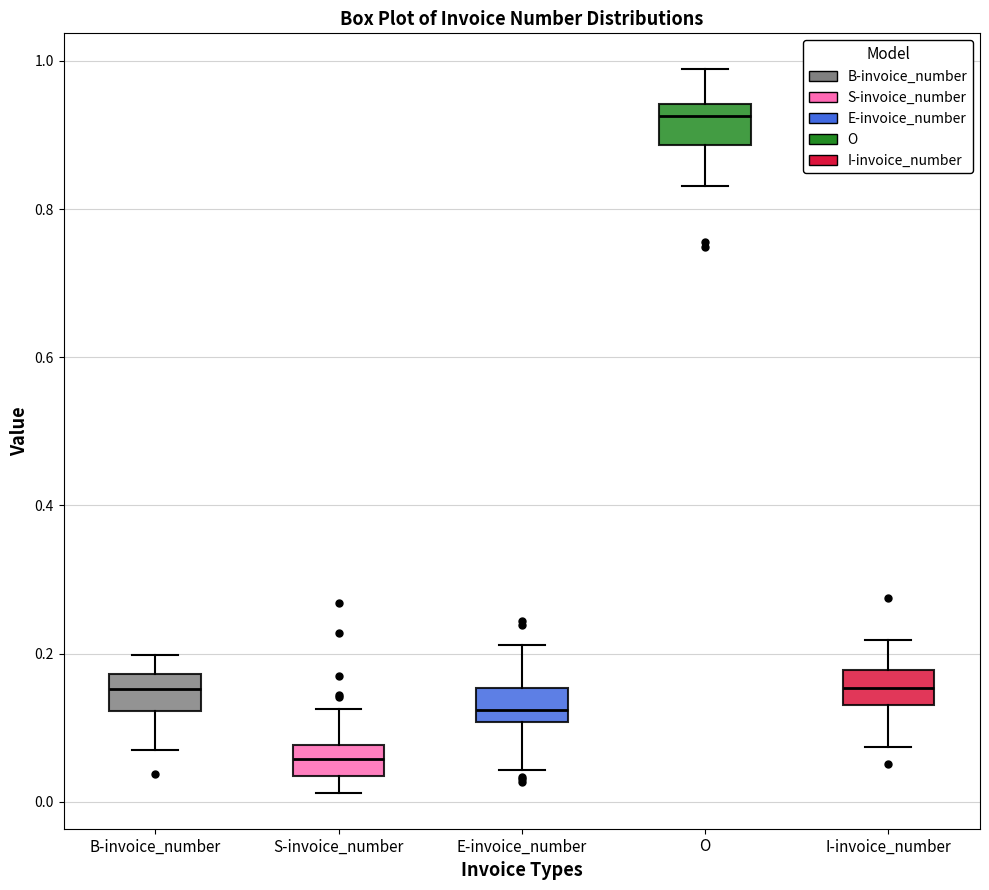

Which box has the lowest median line?

S-invoice_number